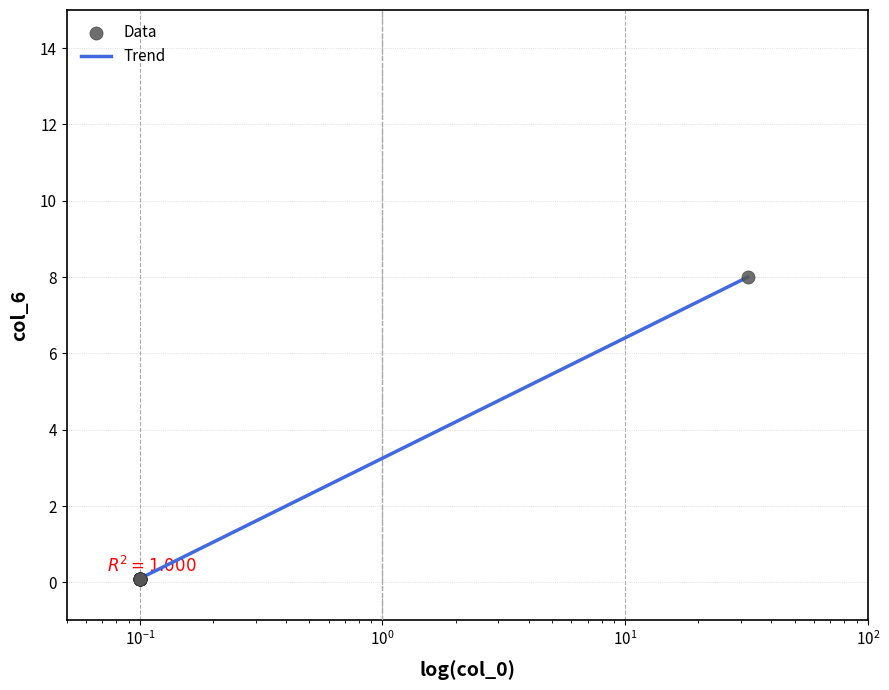

What is the greatest value displayed?

8.0